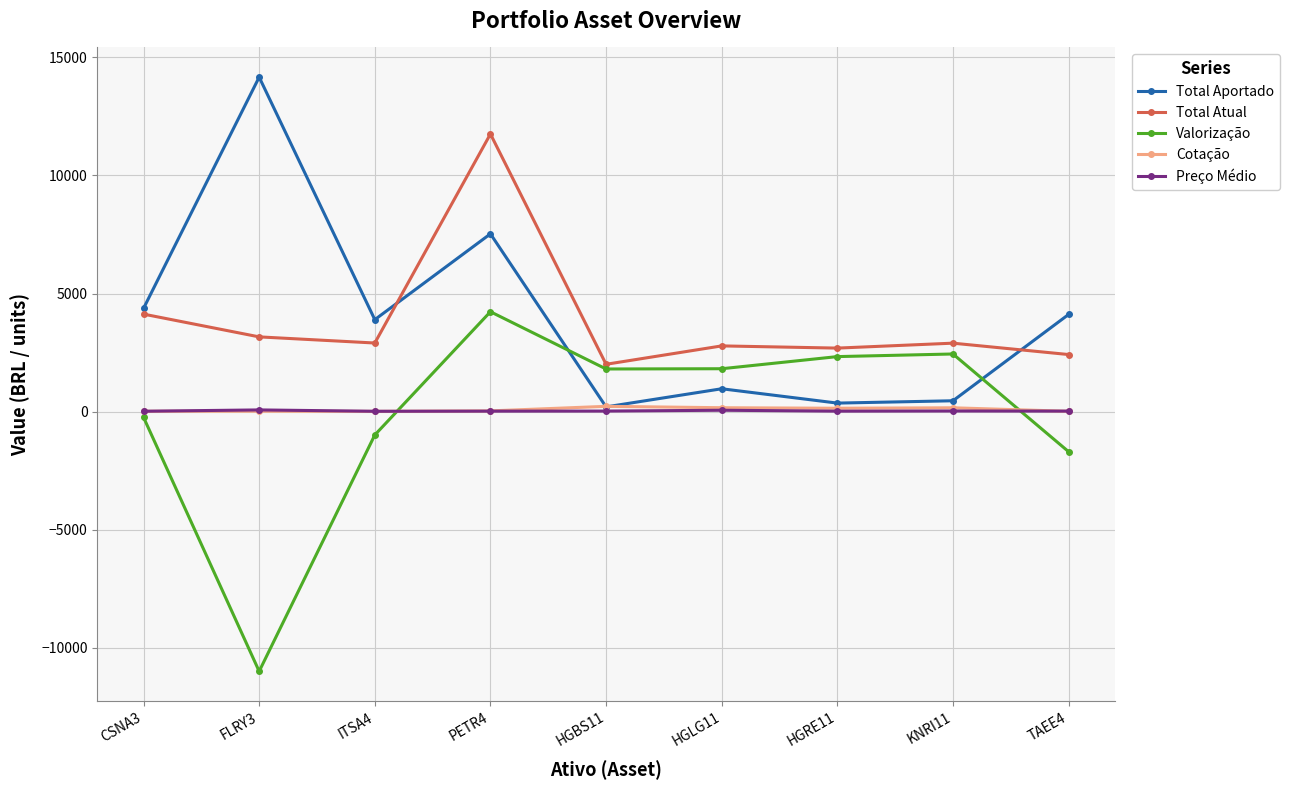

True or false: Cotação and Total Atual intersect in this chart.

False